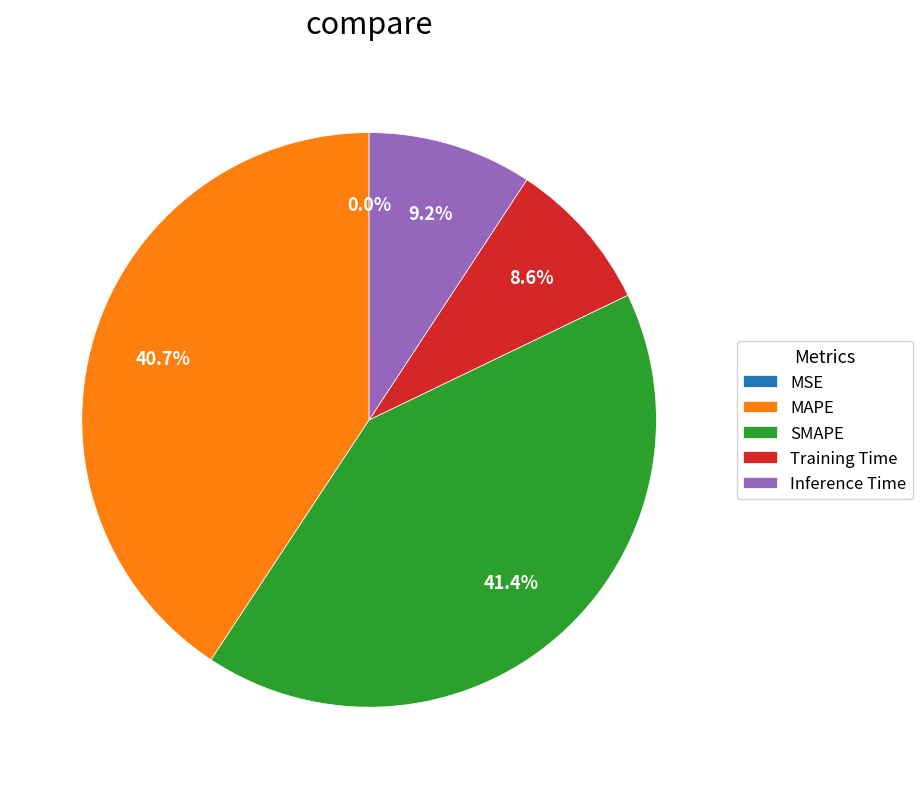

What portion of the pie excludes MAPE?

59.3%